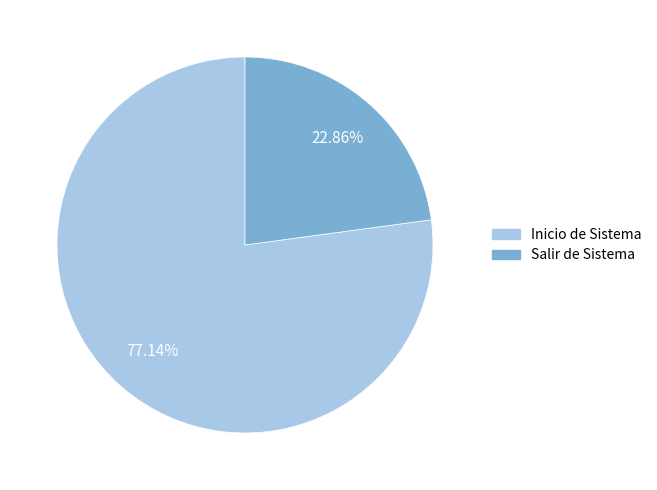

Does any single category account for the majority?

Yes